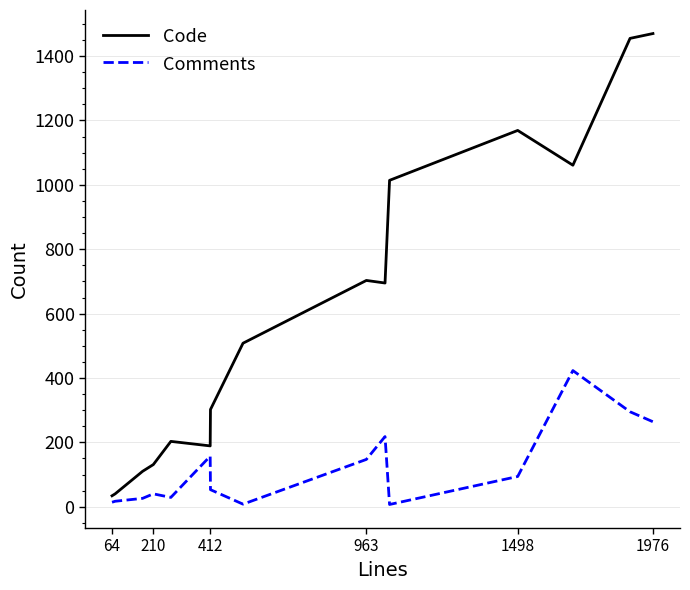

Which series has the largest range (max minus min)?

Code